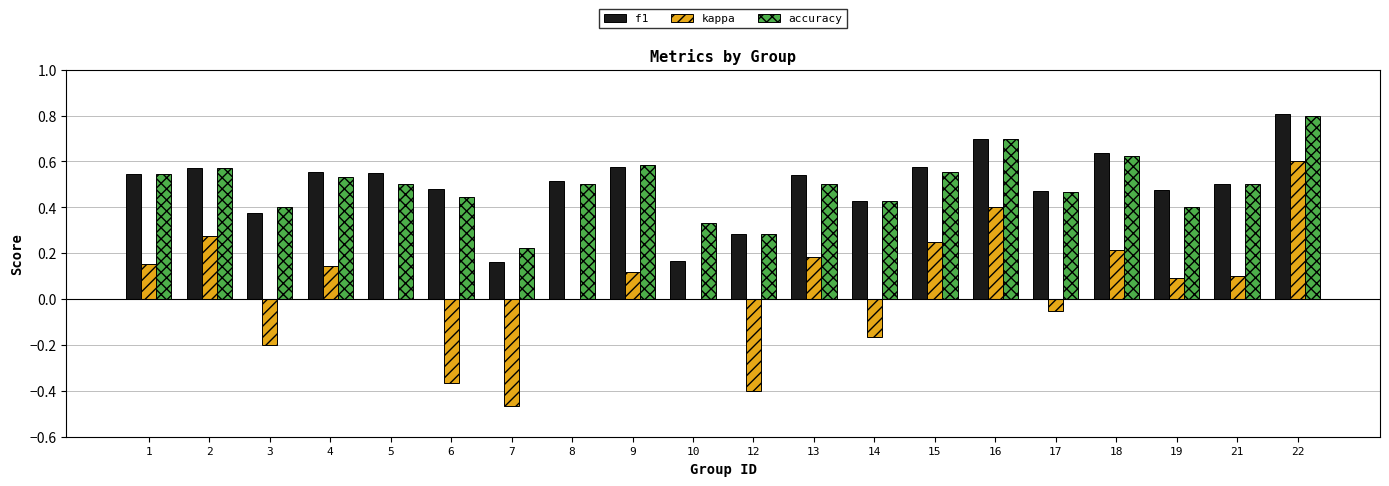

What is the highest value of the f1 series?

0.8